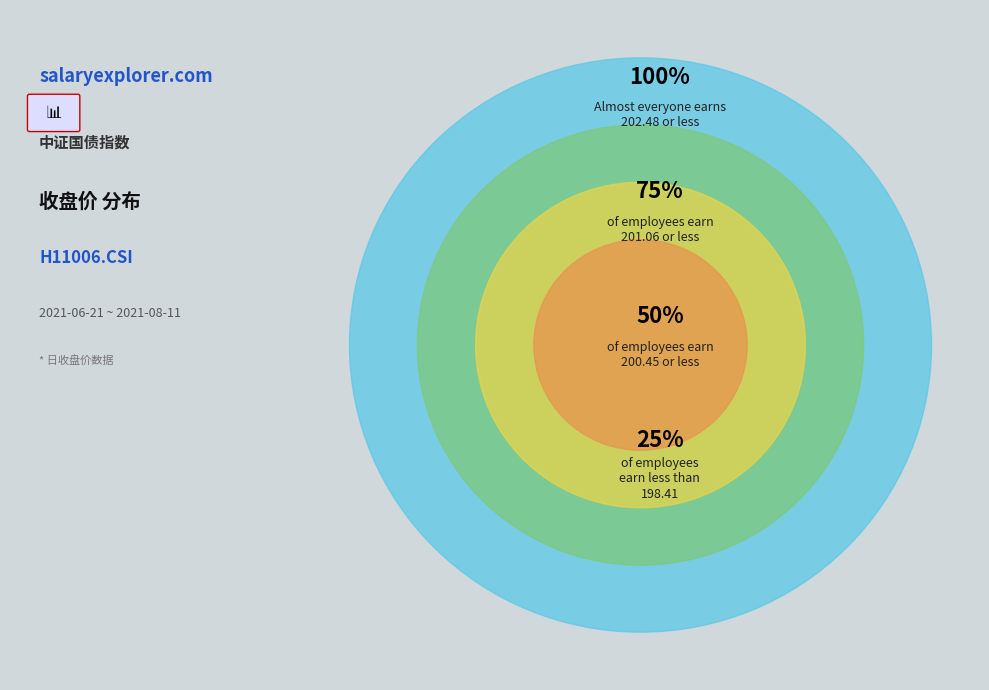

Between 2021-07-09 and 2021-07-20, which is larger?

2021-07-20